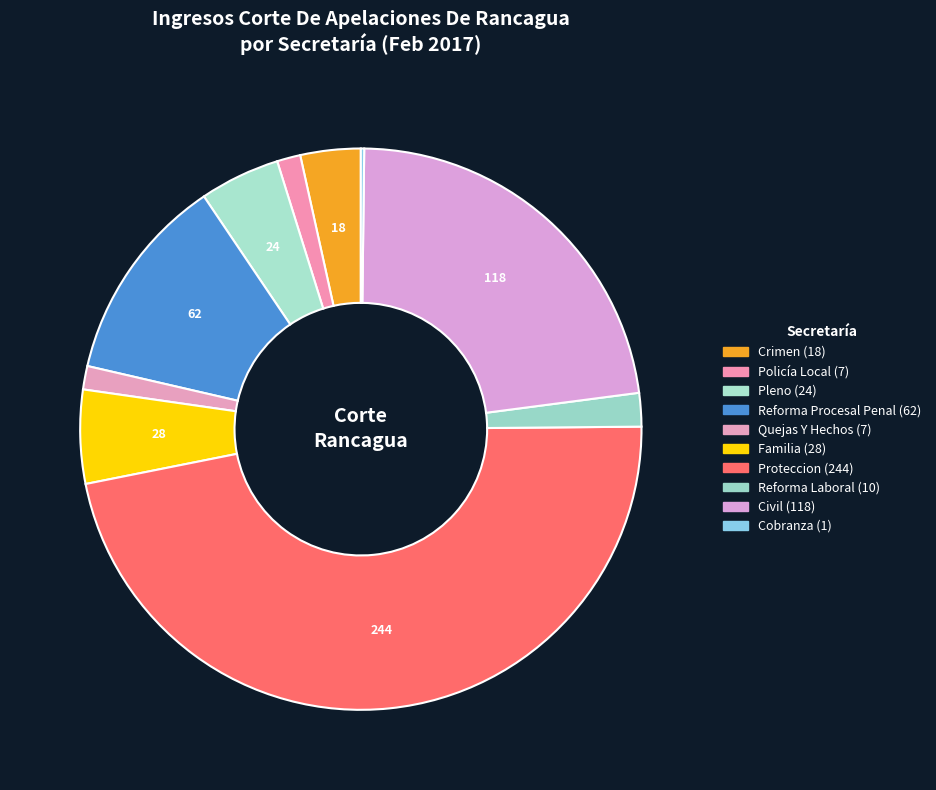

The Proteccion slice represents 47% of the pie. True or false?

True